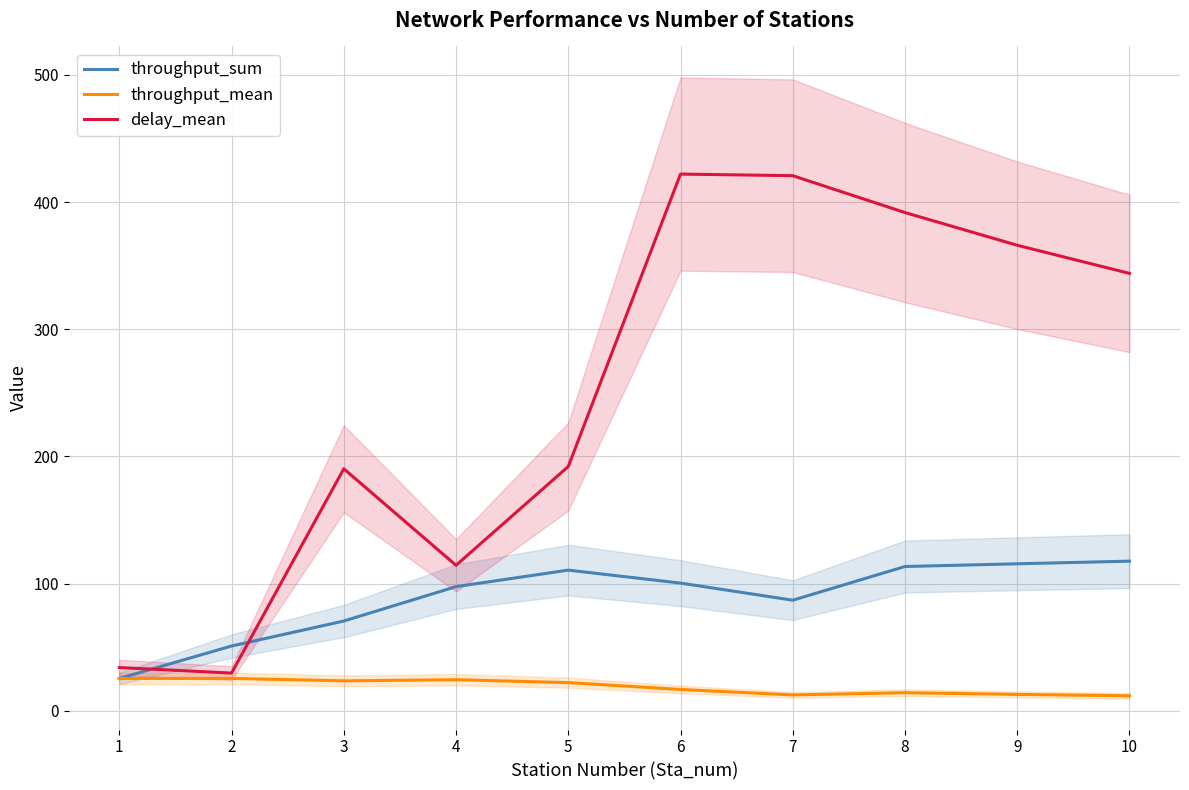

What is the value of the throughput_sum point at the 6th from the left?

100.4